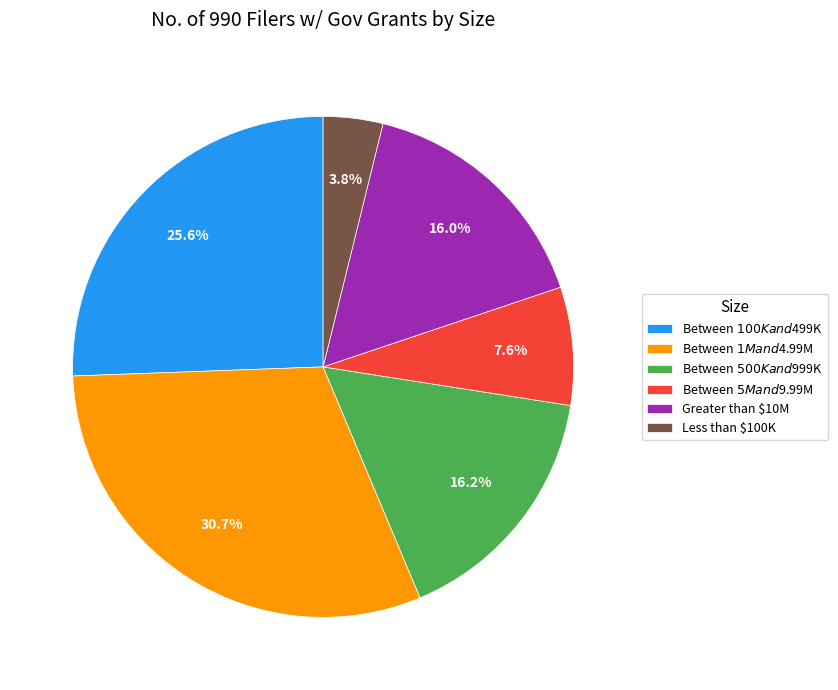

True or false: Between $5M and $9.99M accounts for 20% of the total.

False